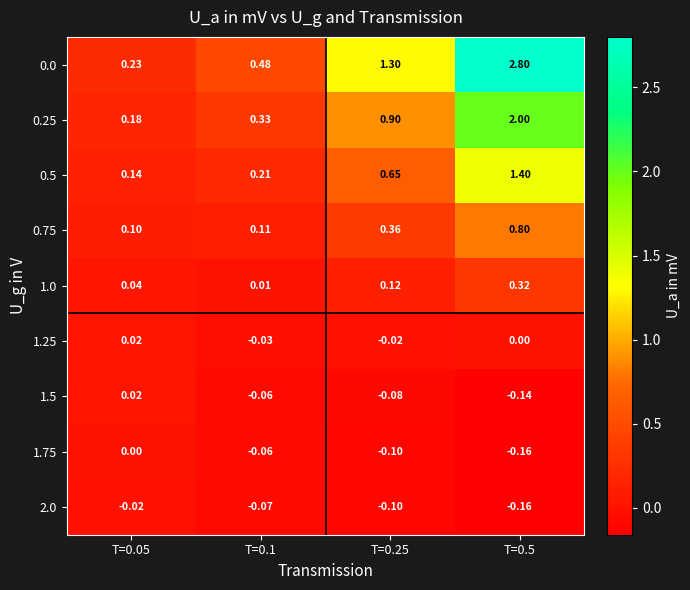

Is the value of 0.5 at T=0.5 greater than the value of 2.0 at T=0.05?

Yes